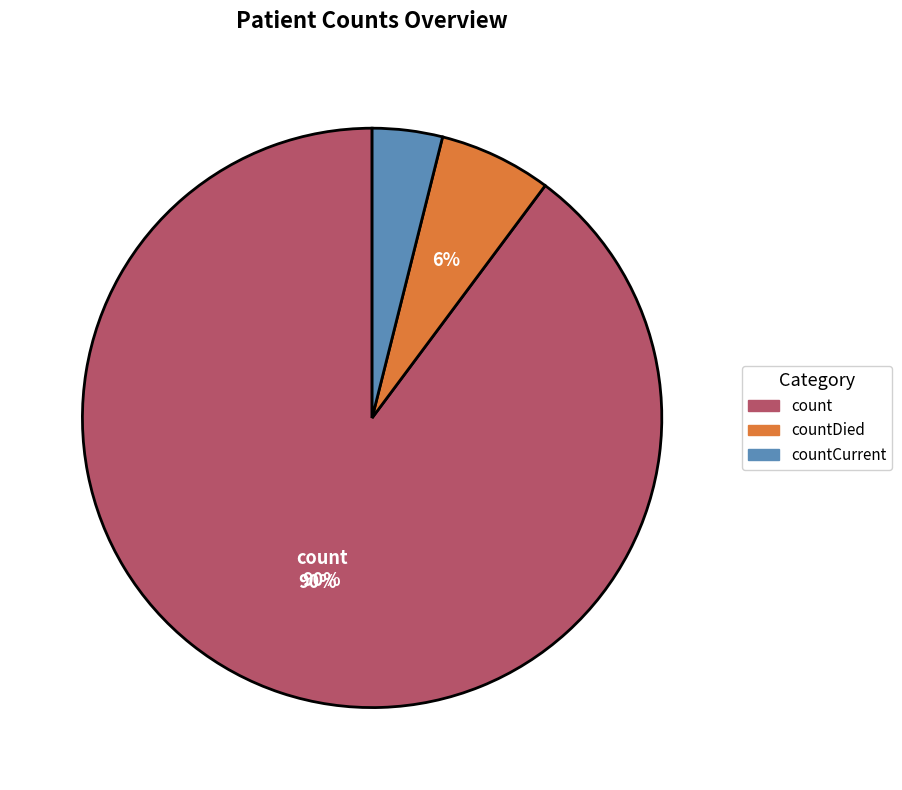

Which category has the biggest portion of the pie?

count